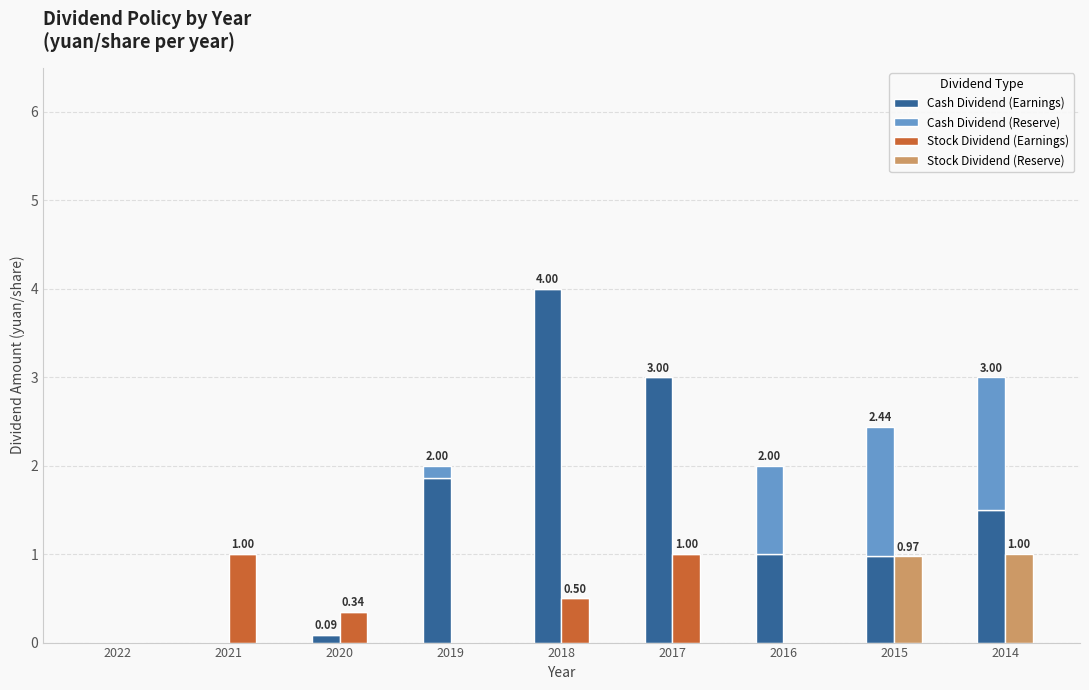

Is it true that Stock Dividend (Earnings) equals 1.0 at 2017?

True